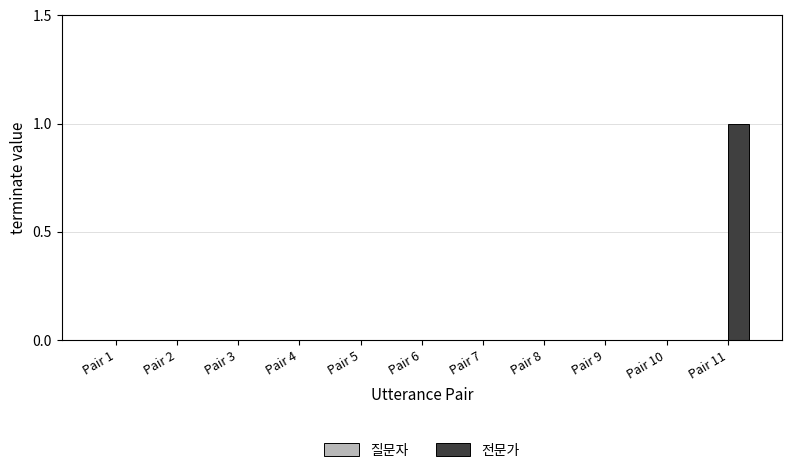

Which category has the highest value across all series?

Pair 11